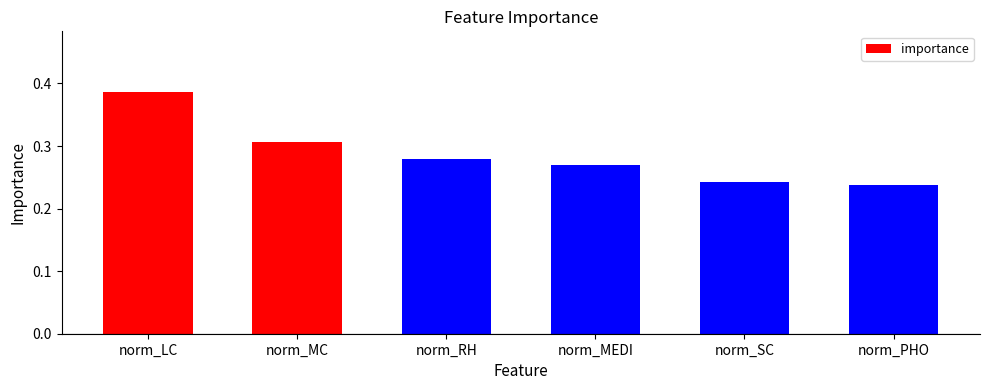

What is the label of the 1st bar from the left?

norm_LC